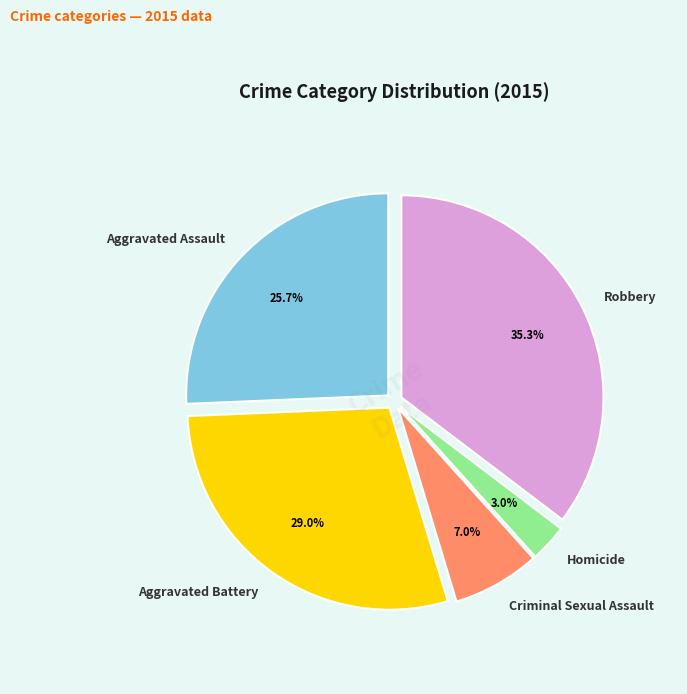

Is Criminal Sexual Assault the majority of the pie?

No